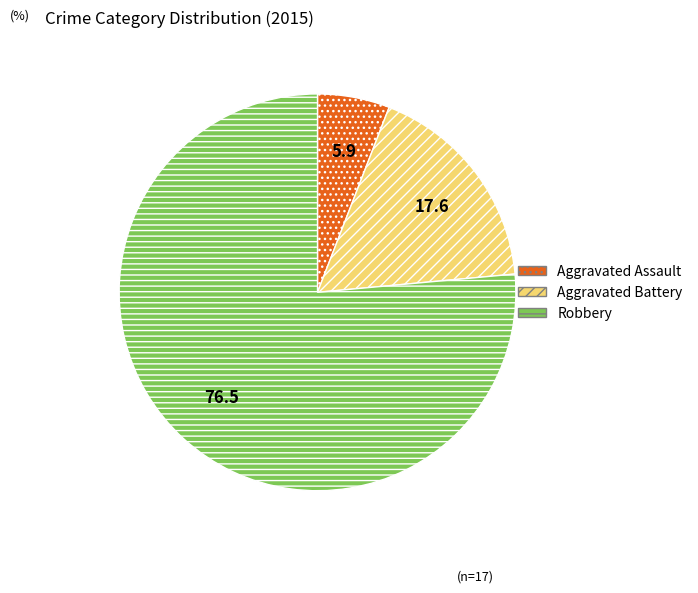

Approximately how many times larger is the value at Robbery compared to Aggravated Assault?

13.0